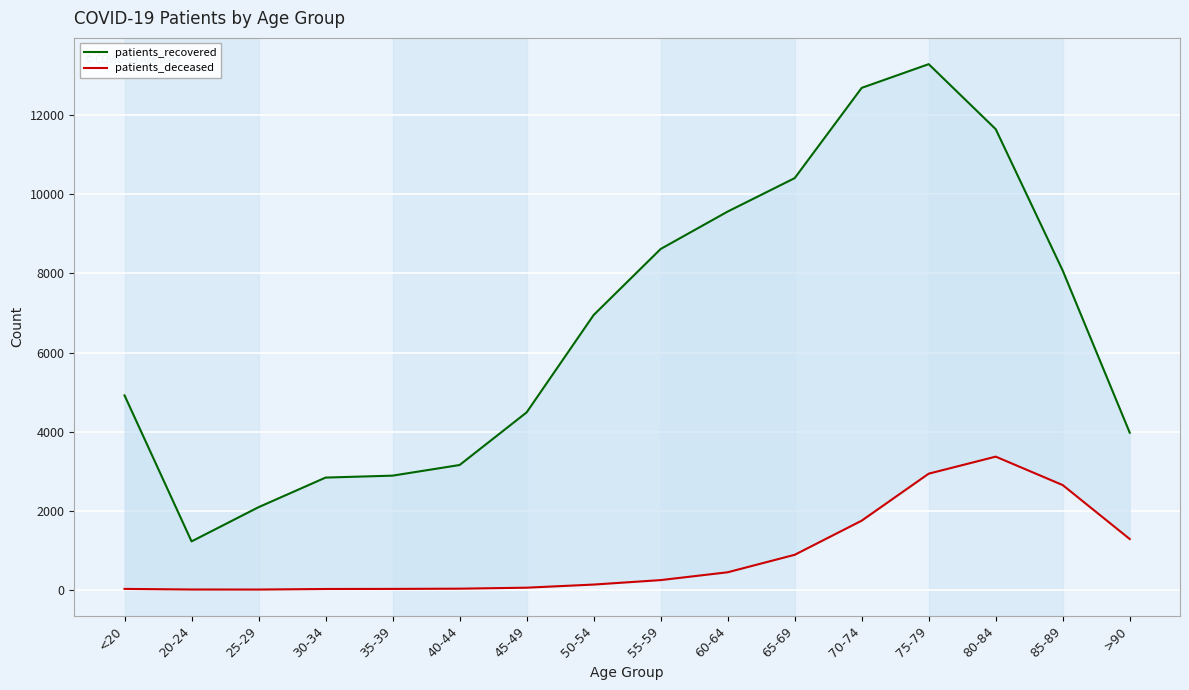

How many lines are shown in the chart?

2